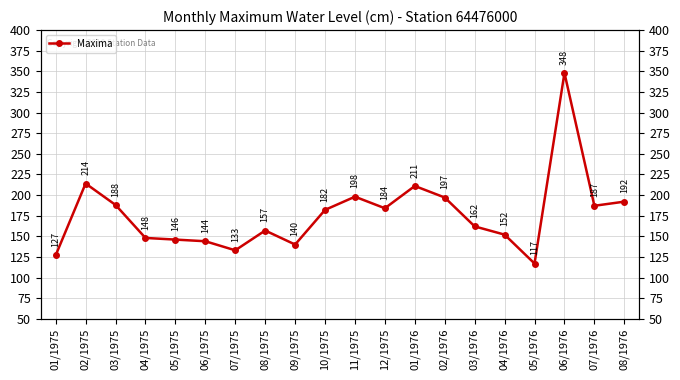

Reading left to right, extract all data points from this chart.

01/1975=127	02/1975=214	03/1975=188	04/1975=148	05/1975=146	06/1975=144	07/1975=133	08/1975=157	09/1975=140	10/1975=182	11/1975=198	12/1975=184	01/1976=211	02/1976=197	03/1976=162	04/1976=152	05/1976=117	06/1976=348	07/1976=187	08/1976=192